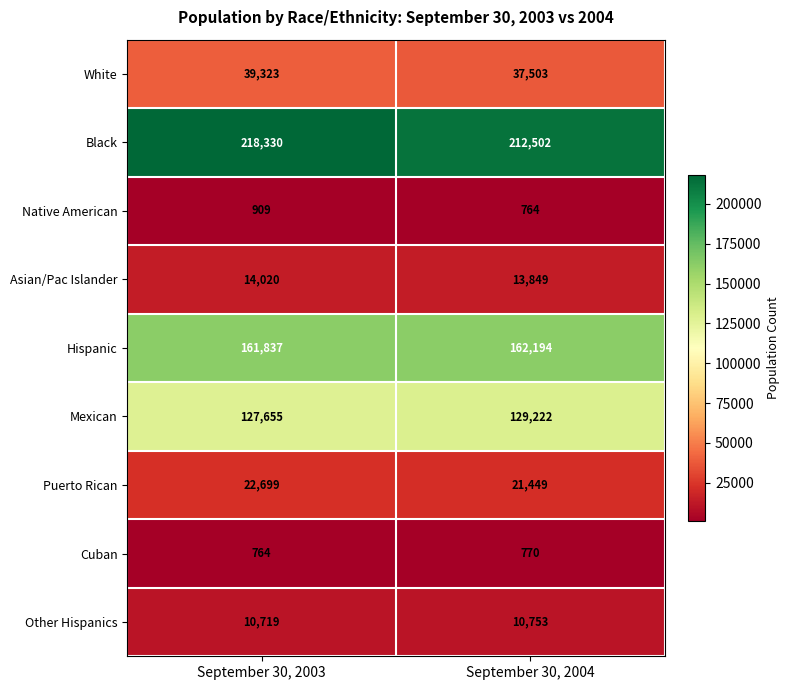

Reading left to right, what are all the values shown in this chart?

White: September 30, 2003=39323	September 30, 2004=37503
Black: September 30, 2003=218330	September 30, 2004=212502
Native American: September 30, 2003=909	September 30, 2004=764
Asian/Pac Islander: September 30, 2003=14020	September 30, 2004=13849
Hispanic: September 30, 2003=161837	September 30, 2004=162194
Mexican: September 30, 2003=127655	September 30, 2004=129222
Puerto Rican: September 30, 2003=22699	September 30, 2004=21449
Cuban: September 30, 2003=764	September 30, 2004=770
Other Hispanics: September 30, 2003=10719	September 30, 2004=10753